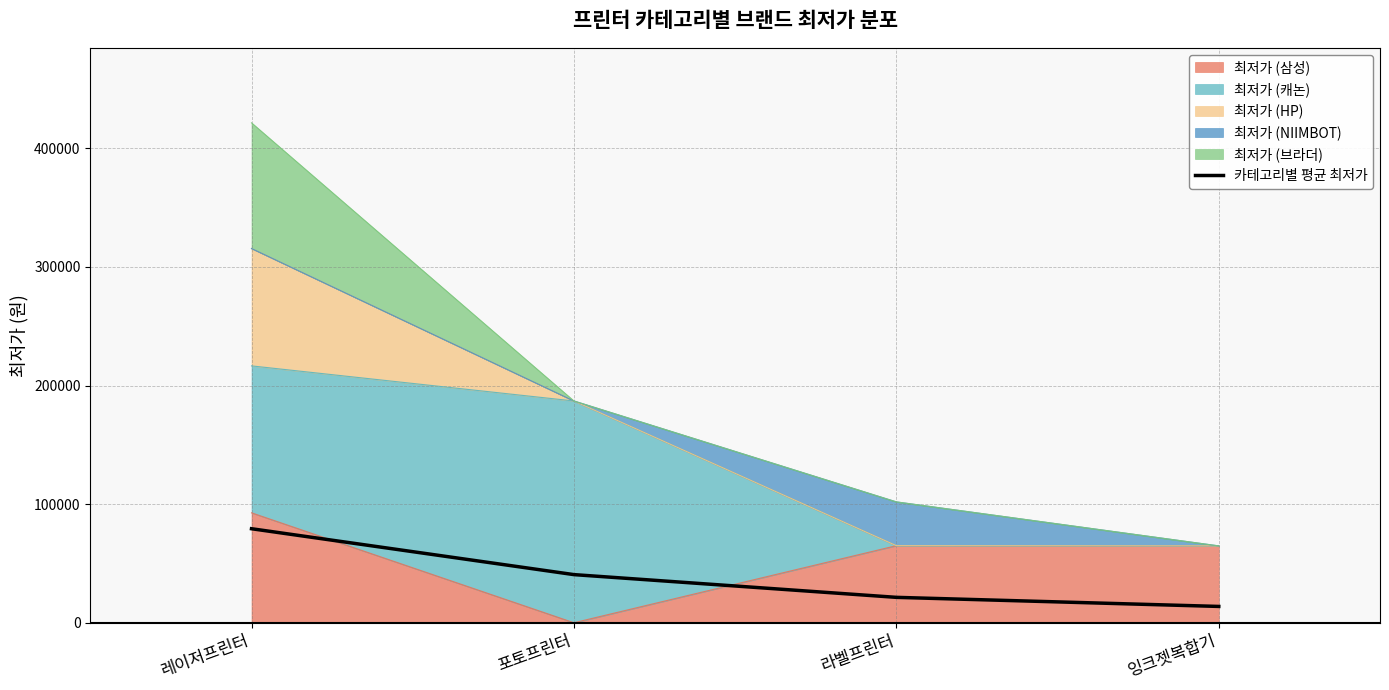

Which category has the highest value across all series?

레이저프린터